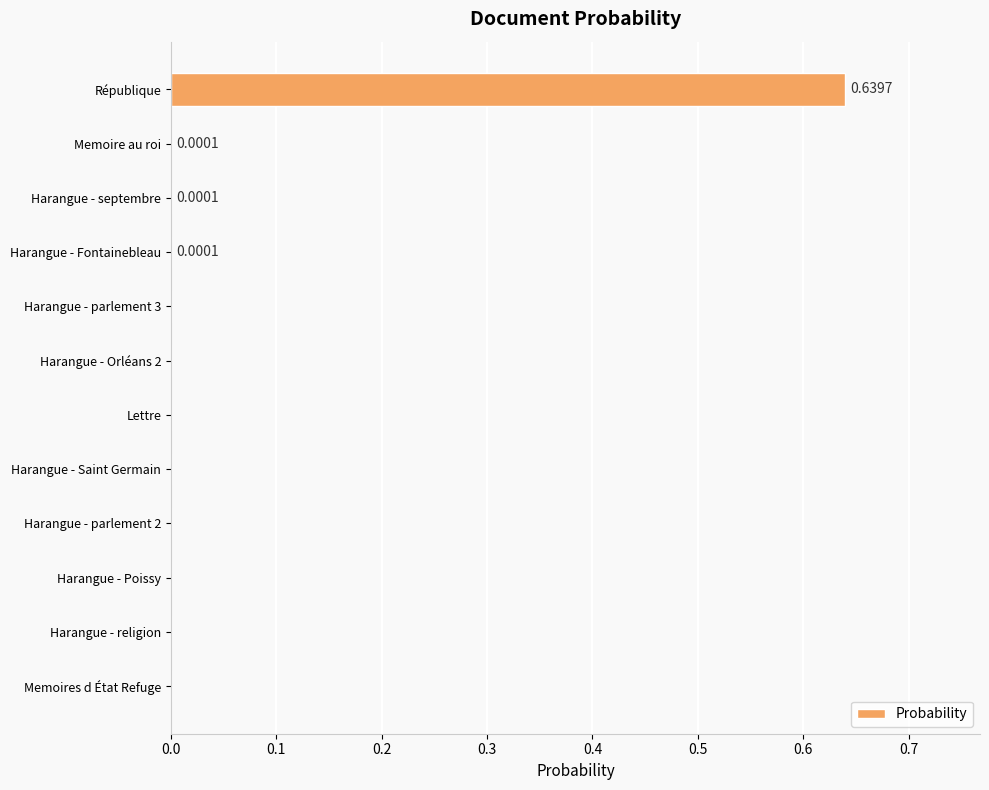

What is the change in value from République to Harangue - Saint Germain?

-0.6